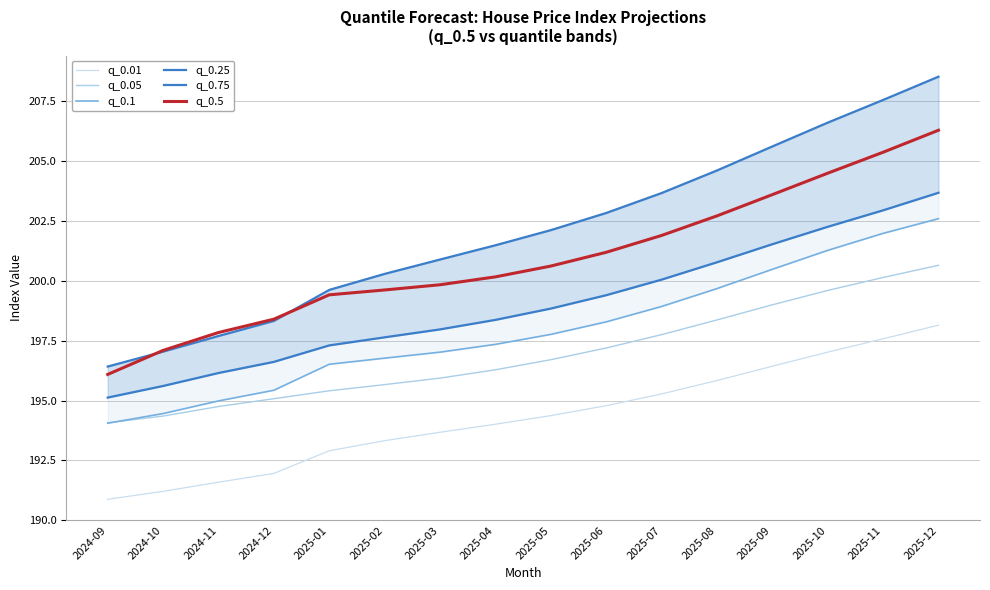

Is it true that q_0.05 equals 121.8 at 2024-09?

False